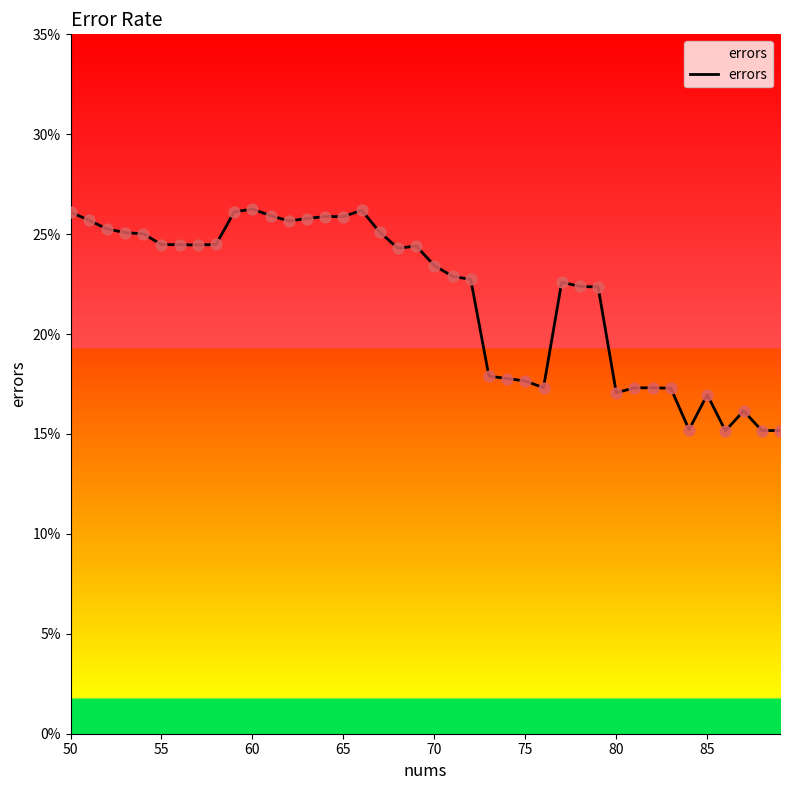

Is this an area chart (filled region under the line)?

Yes